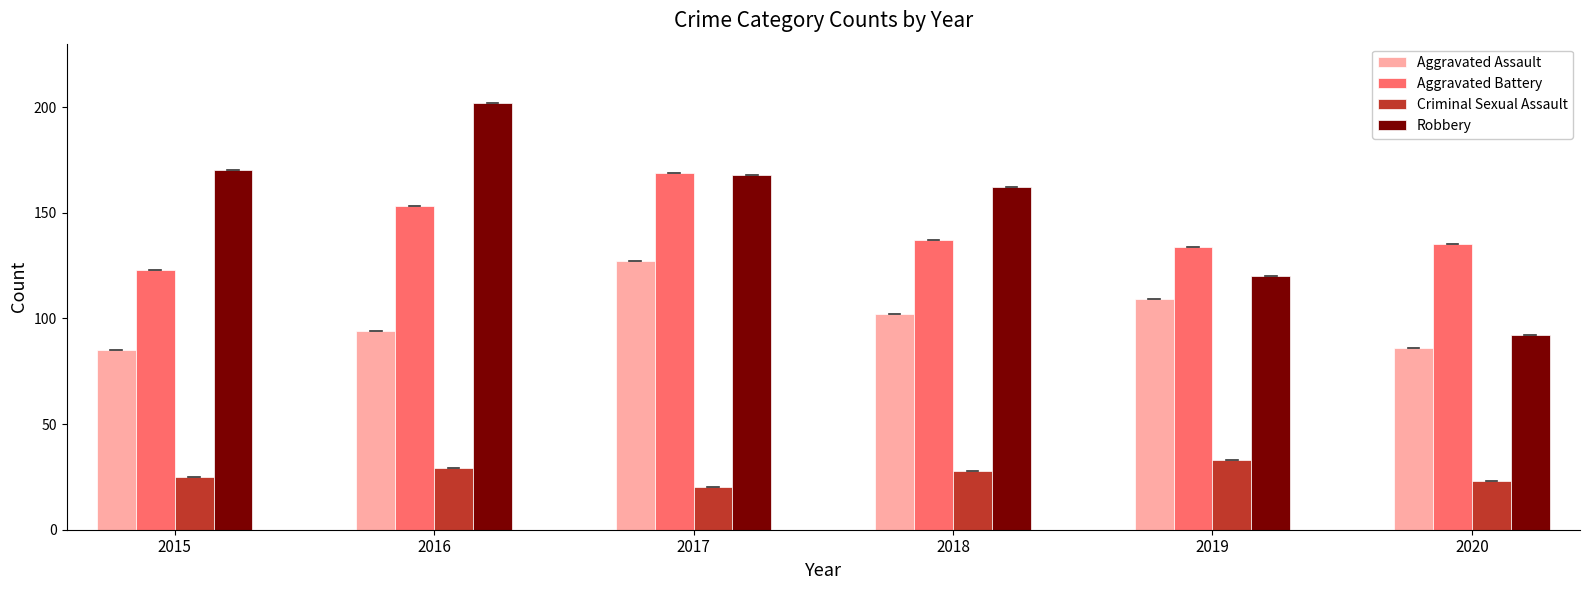

Reading right to left, what are all the values shown in this chart?

Aggravated Assault: 2020=86	2019=109	2018=102	2017=127	2016=94	2015=85
Aggravated Battery: 2020=135	2019=134	2018=137	2017=169	2016=153	2015=123
Criminal Sexual Assault: 2020=23	2019=33	2018=28	2017=20	2016=29	2015=25
Robbery: 2020=92	2019=120	2018=162	2017=168	2016=202	2015=170